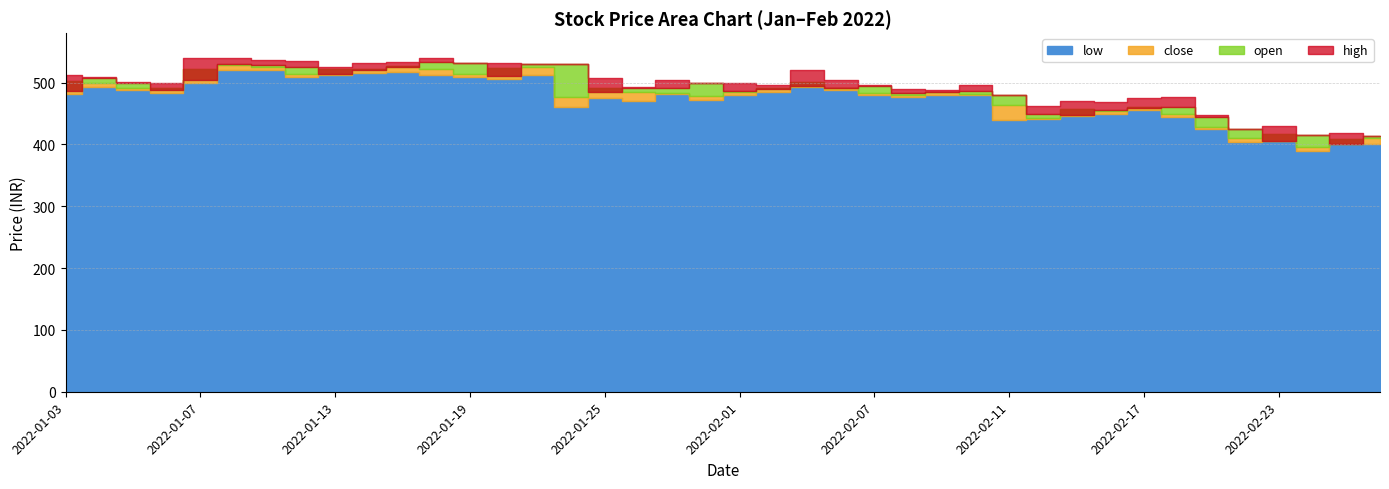

Reading right to left, what are all the values shown in this chart?

close: 2022-02-28=410.1	2022-02-25=409.1	2022-02-24=395.8	2022-02-23=416.8	2022-02-22=410.9	2022-02-21=428.1	2022-02-18=449.1	2022-02-17=460.1	2022-02-16=453.5	2022-02-15=456.9	2022-02-14=443.5	2022-02-11=464.1	2022-02-10=481.1	2022-02-09=484.1	2022-02-08=480.3	2022-02-07=483.9	2022-02-04=491.4	2022-02-03=501.3	2022-02-02=490.9	2022-02-01=485.4	2022-01-31=479.1	2022-01-28=482.9	2022-01-27=484.9	2022-01-25=490.5	2022-01-24=476.6	2022-01-21=525.9	2022-01-20=523.0	2022-01-19=513.1	2022-01-18=521.3	2022-01-17=526.7	2022-01-14=522.2	2022-01-13=522.0	2022-01-12=514.6	2022-01-11=525.1	2022-01-10=528.7	2022-01-07=521.8	2022-01-06=491.2	2022-01-05=491.0	2022-01-04=498.9	2022-01-03=502.8
open: 2022-02-28=414.1	2022-02-25=400.1	2022-02-24=414.7	2022-02-23=405.2	2022-02-22=425.0	2022-02-21=445.0	2022-02-18=460.0	2022-02-17=458.8	2022-02-16=455.0	2022-02-15=448.1	2022-02-14=450.0	2022-02-11=480.0	2022-02-10=486.7	2022-02-09=484.1	2022-02-08=483.0	2022-02-07=495.0	2022-02-04=491.1	2022-02-03=494.6	2022-02-02=489.5	2022-02-01=486.6	2022-01-31=499.8	2022-01-28=490.9	2022-01-27=490.5	2022-01-25=485.4	2022-01-24=529.9	2022-01-21=530.0	2022-01-20=510.6	2022-01-19=532.0	2022-01-18=533.8	2022-01-17=524.9	2022-01-14=520.4	2022-01-13=514.6	2022-01-12=526.0	2022-01-11=529.0	2022-01-10=530.0	2022-01-07=503.9	2022-01-06=488.7	2022-01-05=499.9	2022-01-04=506.8	2022-01-03=486.1
high: 2022-02-28=414.1	2022-02-25=417.9	2022-02-24=414.7	2022-02-23=430.0	2022-02-22=425.0	2022-02-21=447.6	2022-02-18=476.7	2022-02-17=475.7	2022-02-16=469.0	2022-02-15=469.9	2022-02-14=462.9	2022-02-11=480.0	2022-02-10=496.4	2022-02-09=488.4	2022-02-08=489.9	2022-02-07=495.9	2022-02-04=504.6	2022-02-03=519.9	2022-02-02=496.0	2022-02-01=499.0	2022-01-31=499.8	2022-01-28=503.4	2022-01-27=492.4	2022-01-25=507.1	2022-01-24=529.9	2022-01-21=530.0	2022-01-20=531.0	2022-01-19=532.0	2022-01-18=540.0	2022-01-17=533.4	2022-01-14=531.6	2022-01-13=524.5	2022-01-12=535.0	2022-01-11=537.0	2022-01-10=540.5	2022-01-07=539.7	2022-01-06=500.0	2022-01-05=500.6	2022-01-04=508.4	2022-01-03=512.0
low: 2022-02-28=399.9	2022-02-25=400.1	2022-02-24=390.0	2022-02-23=405.2	2022-02-22=403.2	2022-02-21=425.0	2022-02-18=444.3	2022-02-17=456.4	2022-02-16=450.0	2022-02-15=445.2	2022-02-14=441.0	2022-02-11=440.2	2022-02-10=479.5	2022-02-09=480.1	2022-02-08=476.1	2022-02-07=480.0	2022-02-04=488.6	2022-02-03=493.1	2022-02-02=484.2	2022-02-01=479.3	2022-01-31=472.2	2022-01-28=481.5	2022-01-27=470.8	2022-01-25=474.4	2022-01-24=460.9	2022-01-21=512.6	2022-01-20=505.2	2022-01-19=509.8	2022-01-18=512.9	2022-01-17=517.6	2022-01-14=515.0	2022-01-13=512.0	2022-01-12=509.0	2022-01-11=520.0	2022-01-10=520.5	2022-01-07=499.8	2022-01-06=483.9	2022-01-05=488.1	2022-01-04=492.8	2022-01-03=482.0